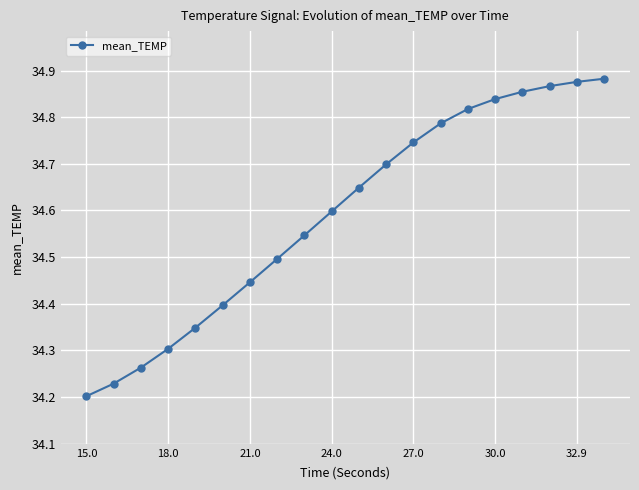

Count the values in the range 34 to 35.

20